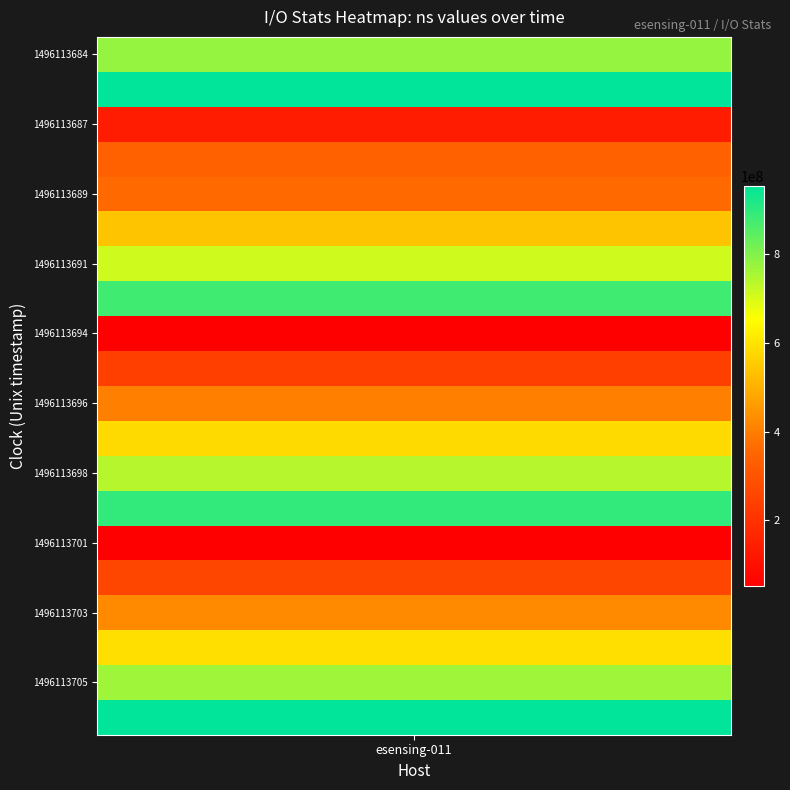

What is the maximum value shown in the chart?

954099625